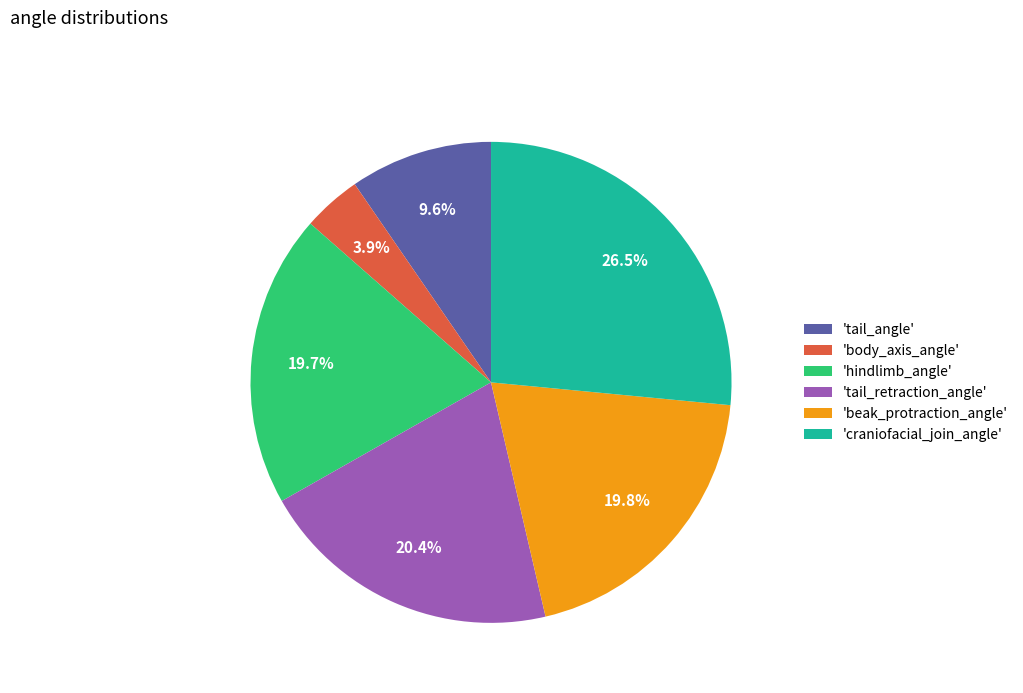

To the nearest percent, what is the average slice percentage?

17%